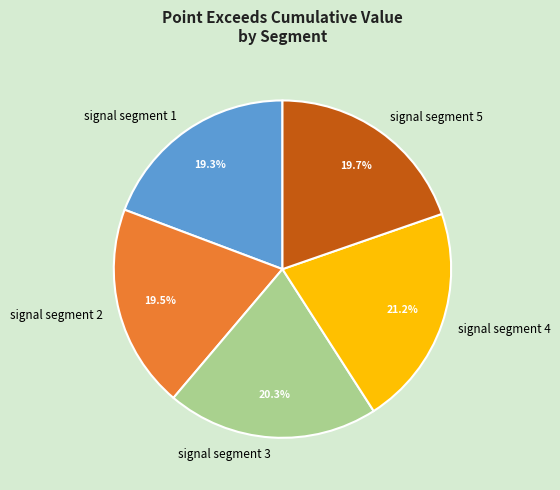

To the nearest percent, what portion does signal segment 3 represent?

20%